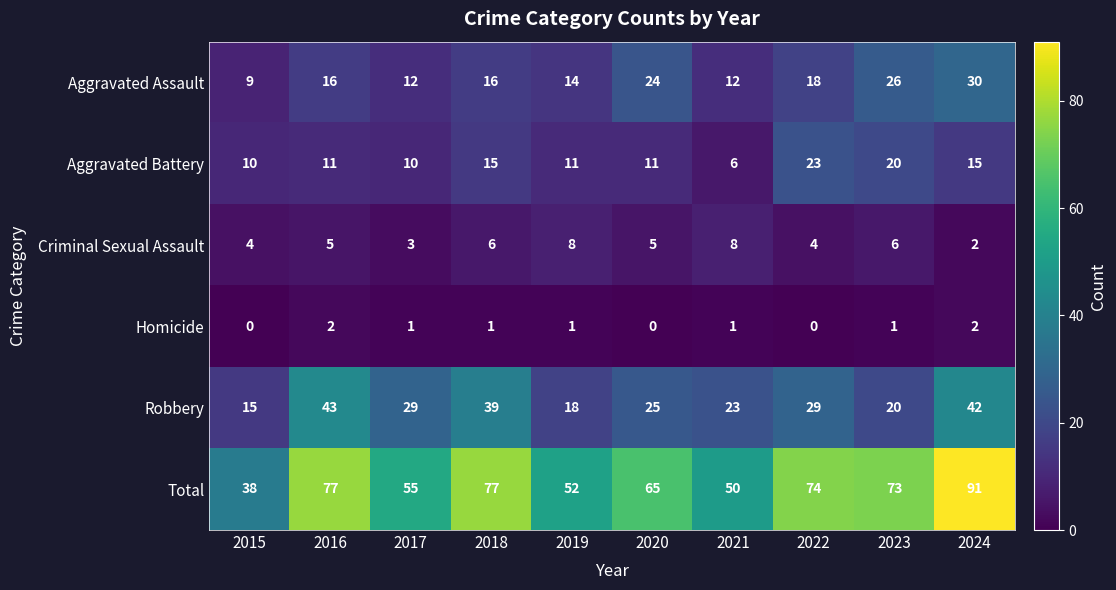

Between 2015 and 2023, which series saw the biggest shift?

Total